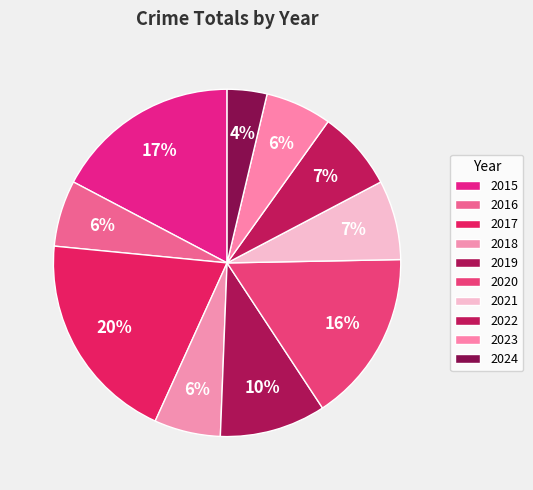

Approximately how many times larger is the value at 2023 compared to 2018?

1.0